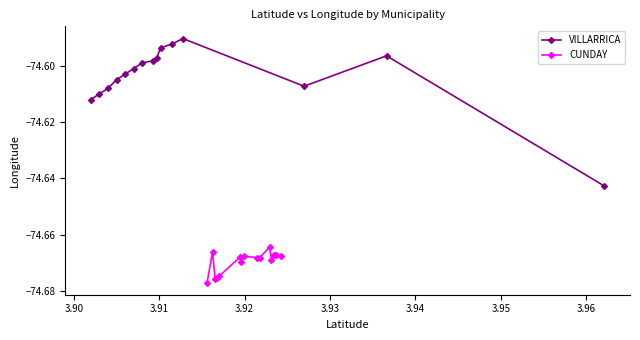

The VILLARRICA series shows -74.6 at 3.93. True or false?

True